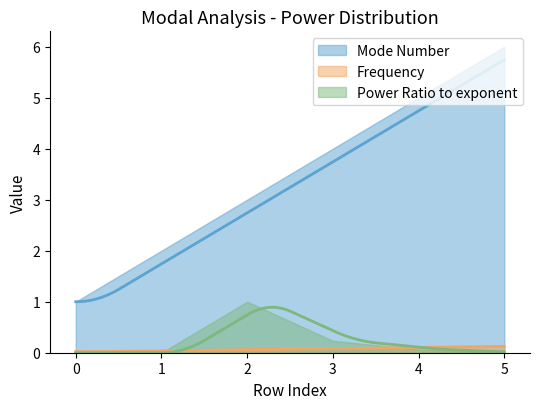

True or false: Power Ratio to exponent and Mode Number cross at least once.

False